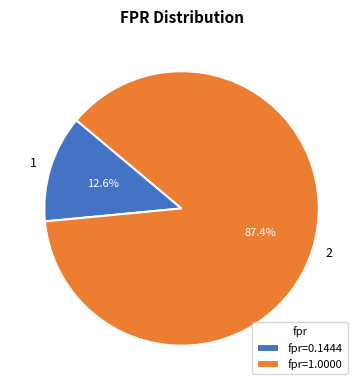

What percentage is the 1 slice, to the nearest percent?

13%